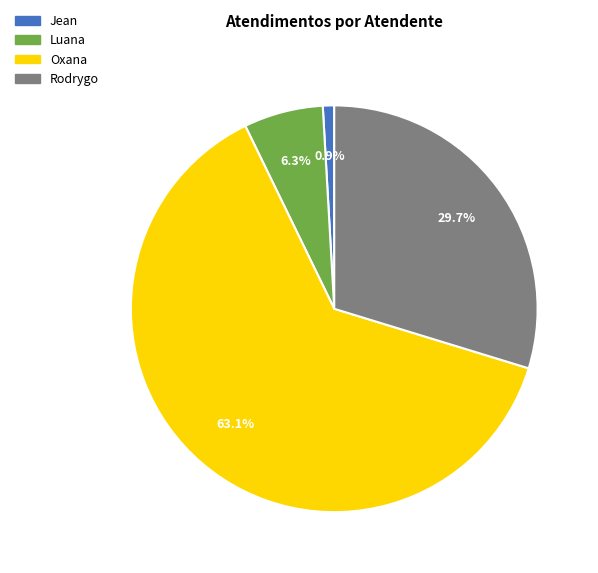

Is there a majority slice in this chart?

Yes